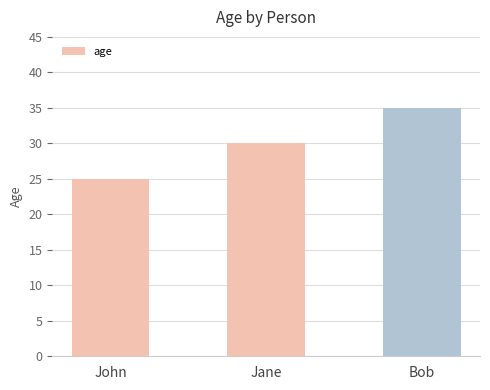

How many bars are there in total?

3